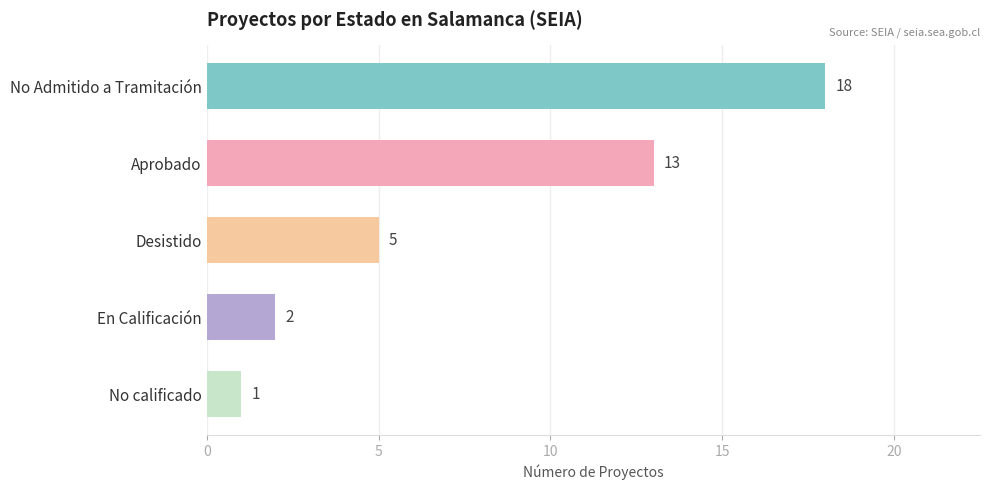

What is the minimum value shown in the chart?

1